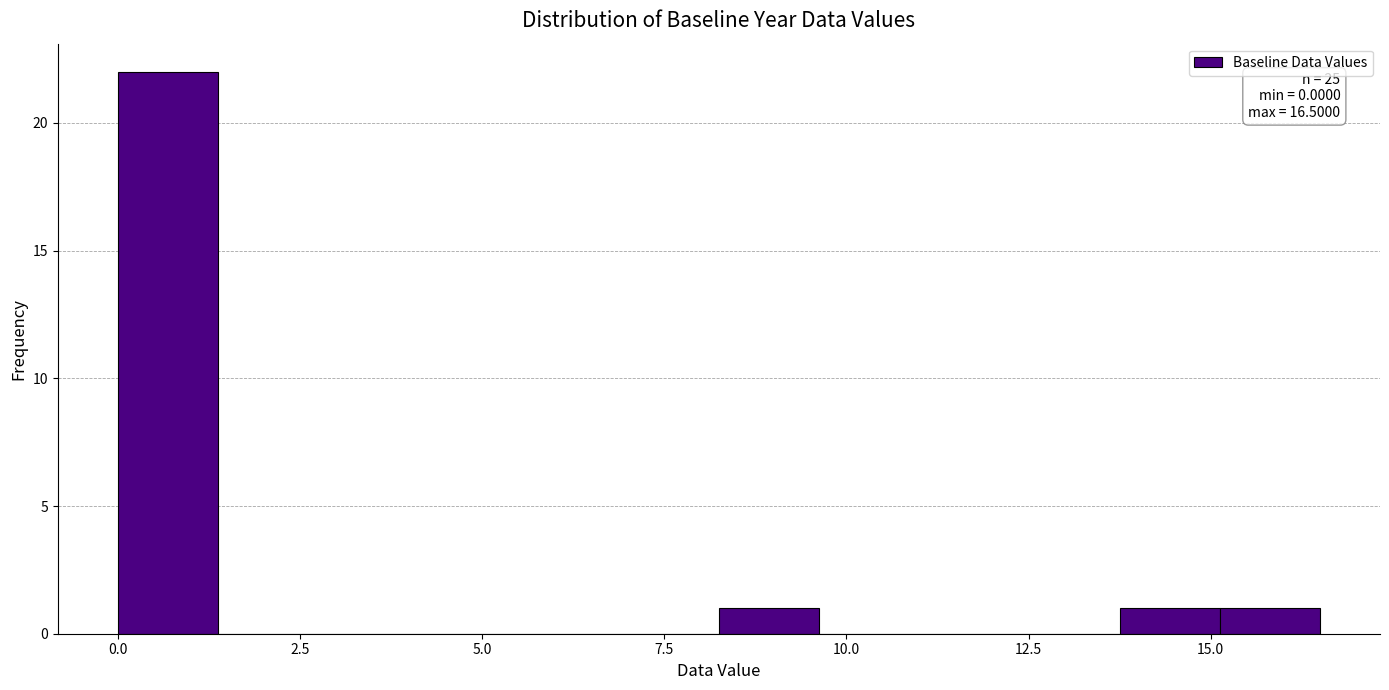

Around what value on the x-axis is the tallest bar? Give the approximate position of its centre, as read against the axis.

0.5